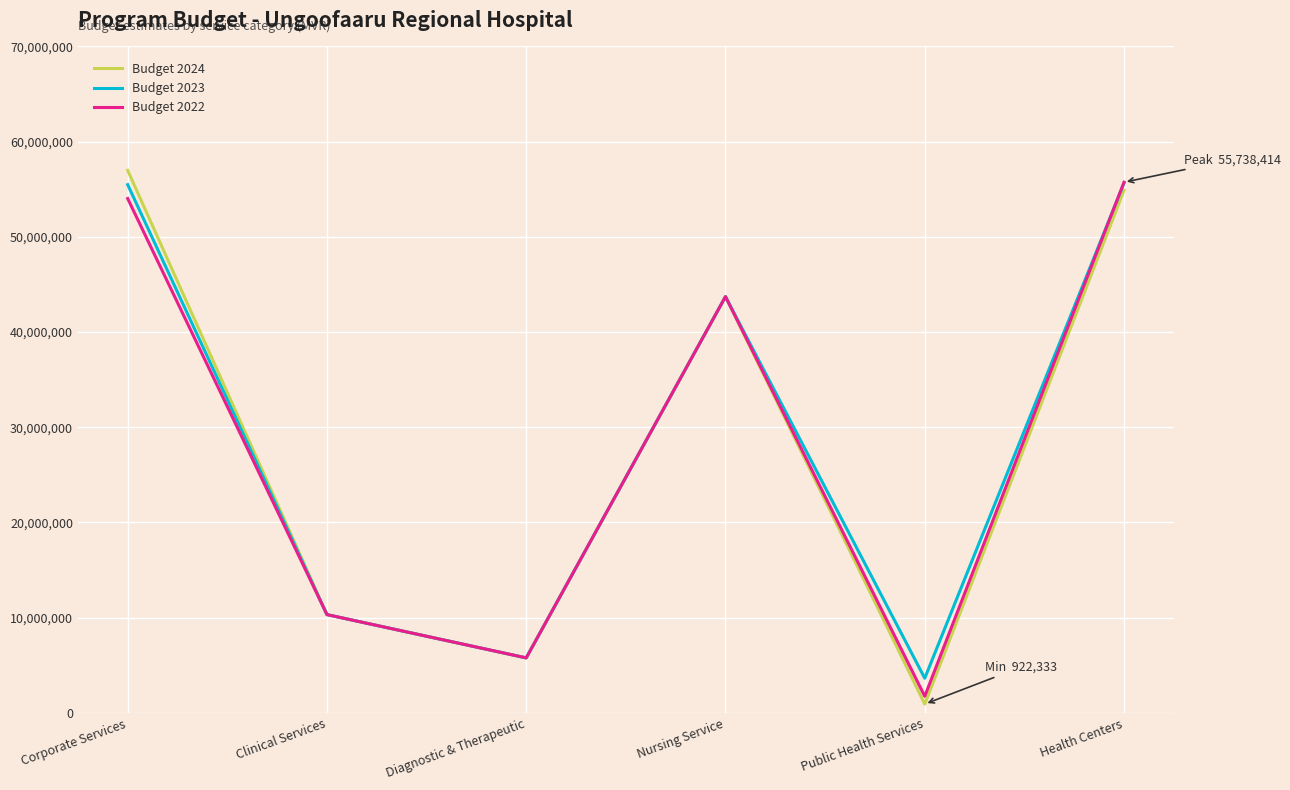

In Budget 2022, how many points are higher than both neighbors (excluding endpoints)?

1